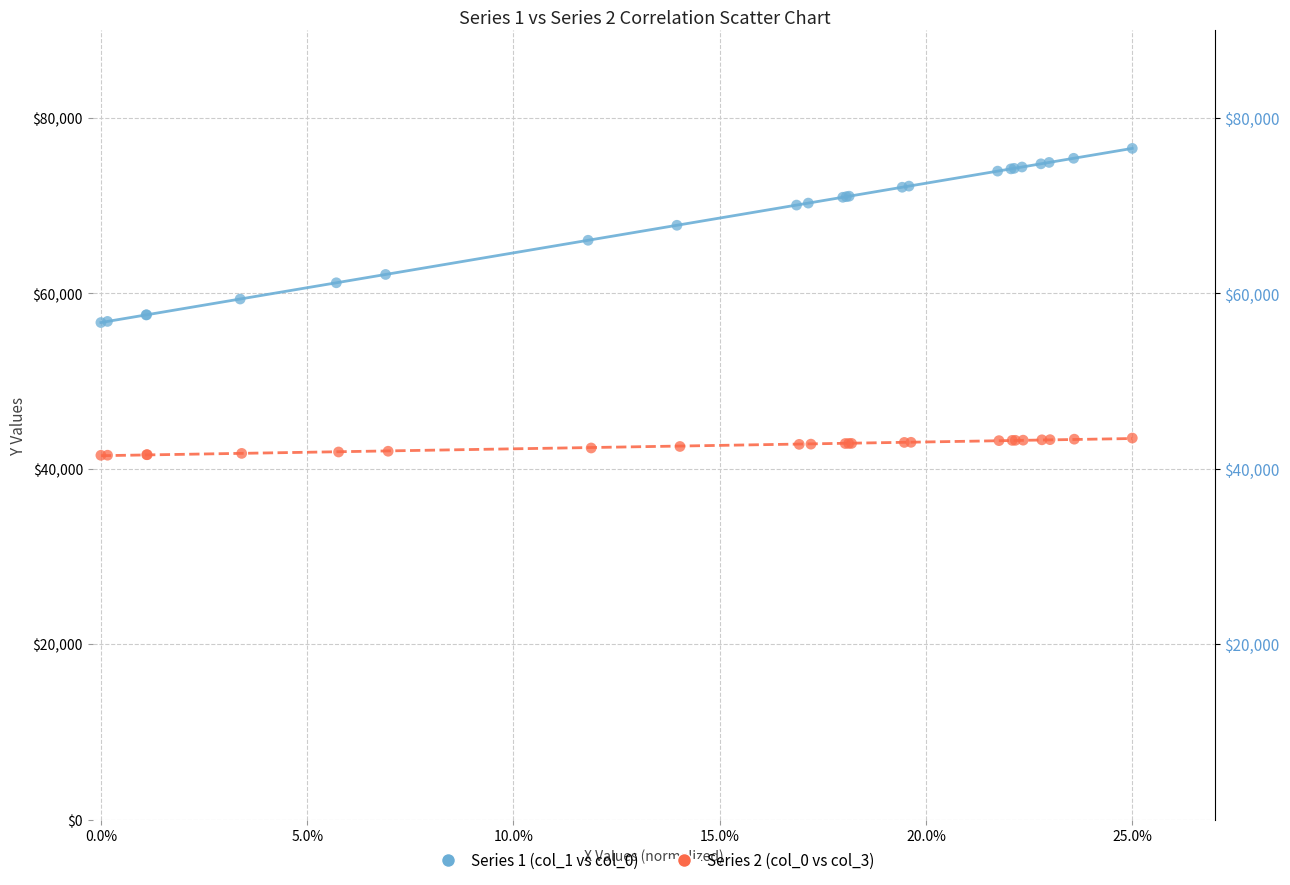

What are all the series names shown in the legend?

Series 1 (col_1 vs col_0), Series 2 (col_0 vs col_3)